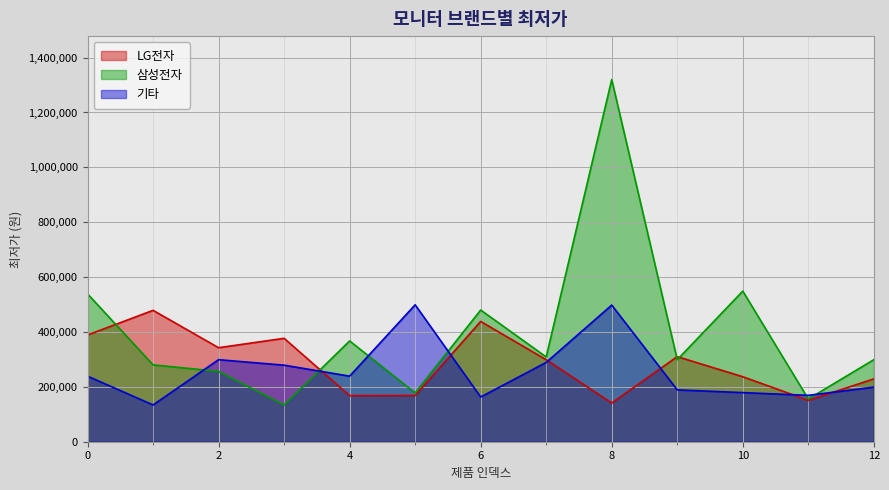

Which series has the largest range (max minus min)?

삼성전자